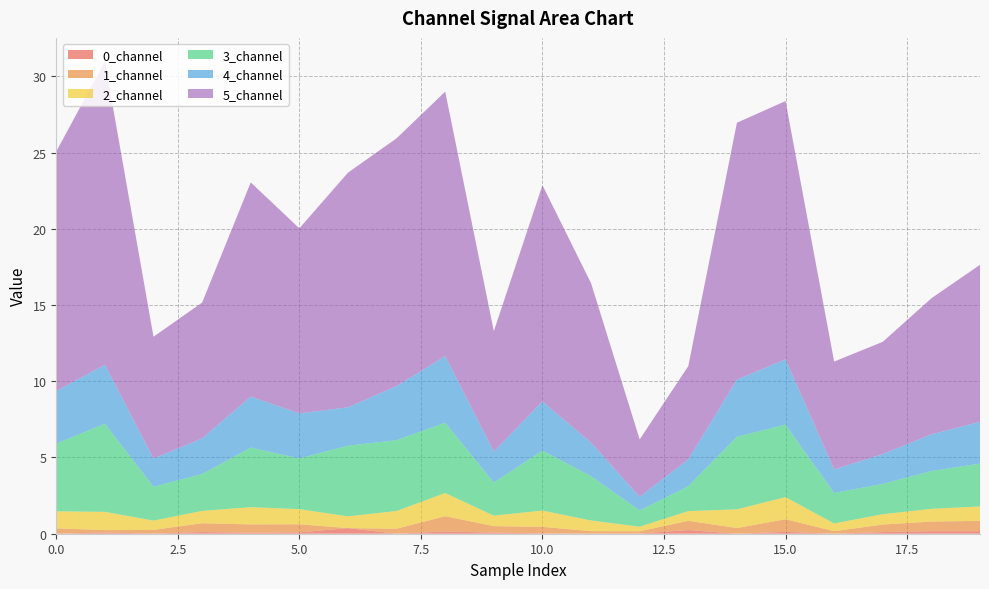

Reading left to right, extract all data points from this chart.

0_channel: 0.0	0.1	0.0	0.1	0.1	0.1	0.4	0.0	0.1	0.1	0.0	0.0	0.0	0.2	0.0	0.1	0.0	0.1	0.2	0.2
1_channel: 0.4	0.2	0.2	0.6	0.6	0.5	0.0	0.3	1.0	0.4	0.4	0.2	0.1	0.6	0.4	0.8	0.2	0.5	0.6	0.7
2_channel: 1.1	1.2	0.6	0.8	1.1	1.0	0.8	1.2	1.5	0.7	1.1	0.7	0.3	0.6	1.2	1.5	0.5	0.7	0.8	0.9
3_channel: 4.4	5.8	2.2	2.4	3.9	3.3	4.6	4.6	4.6	2.2	3.9	2.9	1.1	1.6	4.8	4.8	2.0	2.0	2.5	2.8
4_channel: 3.4	3.9	1.9	2.3	3.3	3.0	2.5	3.6	4.4	2.0	3.2	2.2	0.9	1.8	3.8	4.3	1.5	2.0	2.4	2.7
5_channel: 15.7	19.9	8.0	8.9	14.0	12.1	15.4	16.3	17.4	7.9	14.2	10.5	3.8	6.1	16.8	16.9	7.1	7.4	8.9	10.3